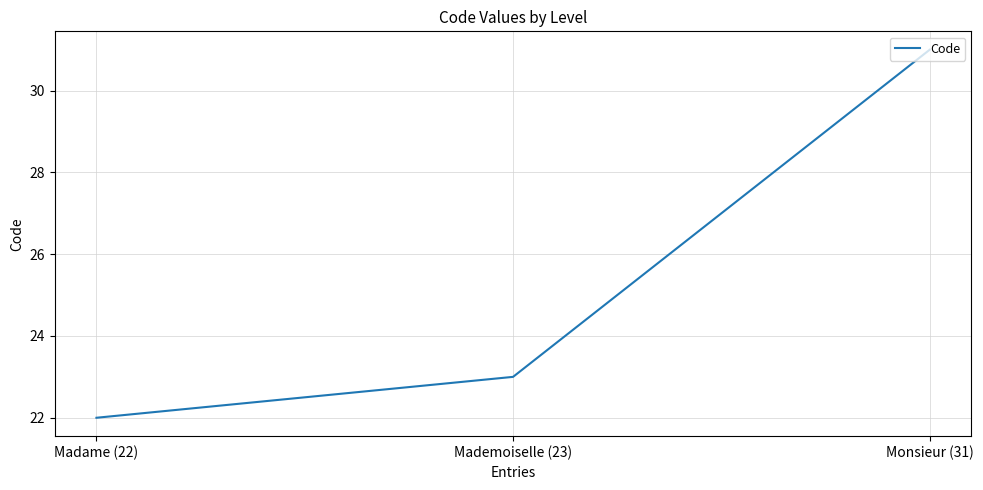

How many lines are shown in the chart?

1